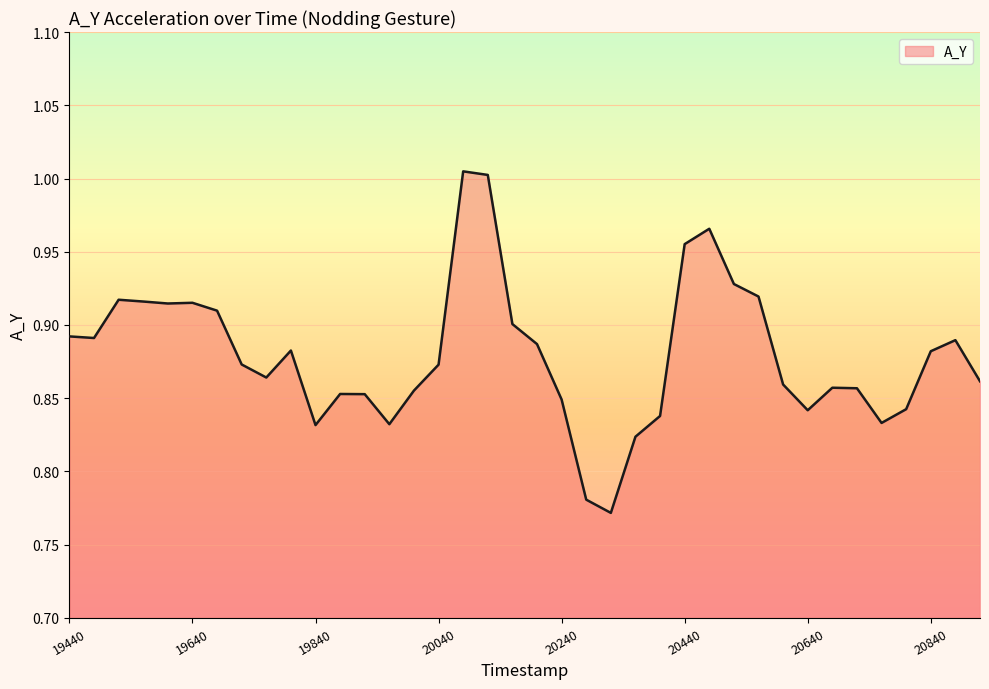

Rank the categories by value from lowest to highest.

20320, 20280, 20360, 19840, 19960, 20760, 20400, 20640, 20800, 20240, 19920, 19880, 20000, 20720, 20680, 20600, 20920, 19760, 20040, 19720, 20840, 19800, 20200, 20880, 19480, 19440, 20160, 19680, 19600, 19640, 19560, 19520, 20560, 20520, 20440, 20480, 20120, 20080